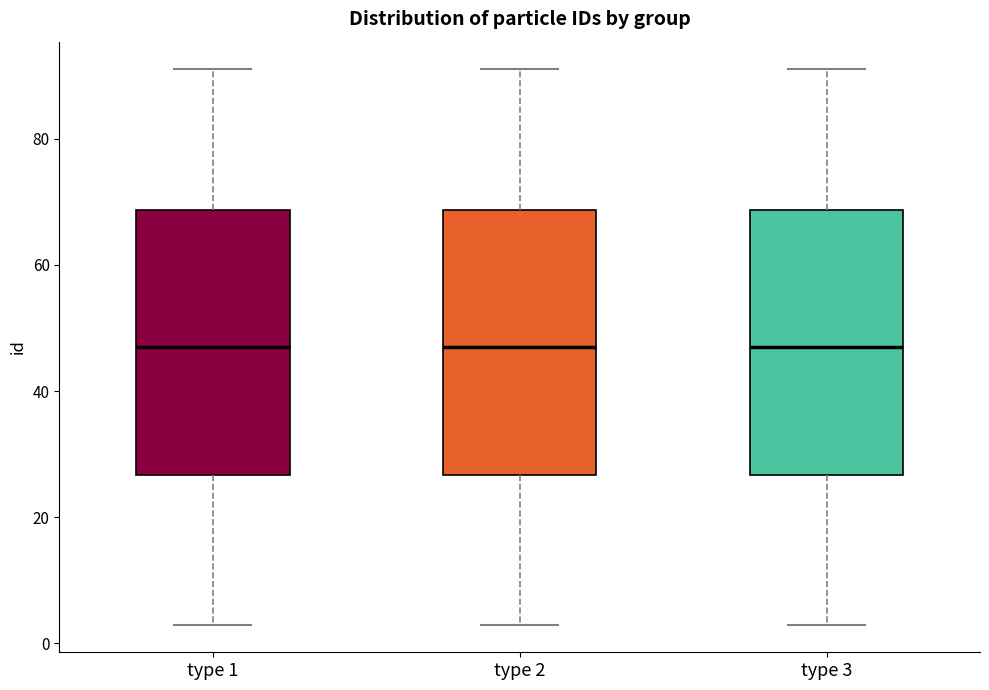

Where does the upper whisker of the box for type 1 end on the y-axis? The values are not printed on the chart, so give them approximately, as read against the axis.

92